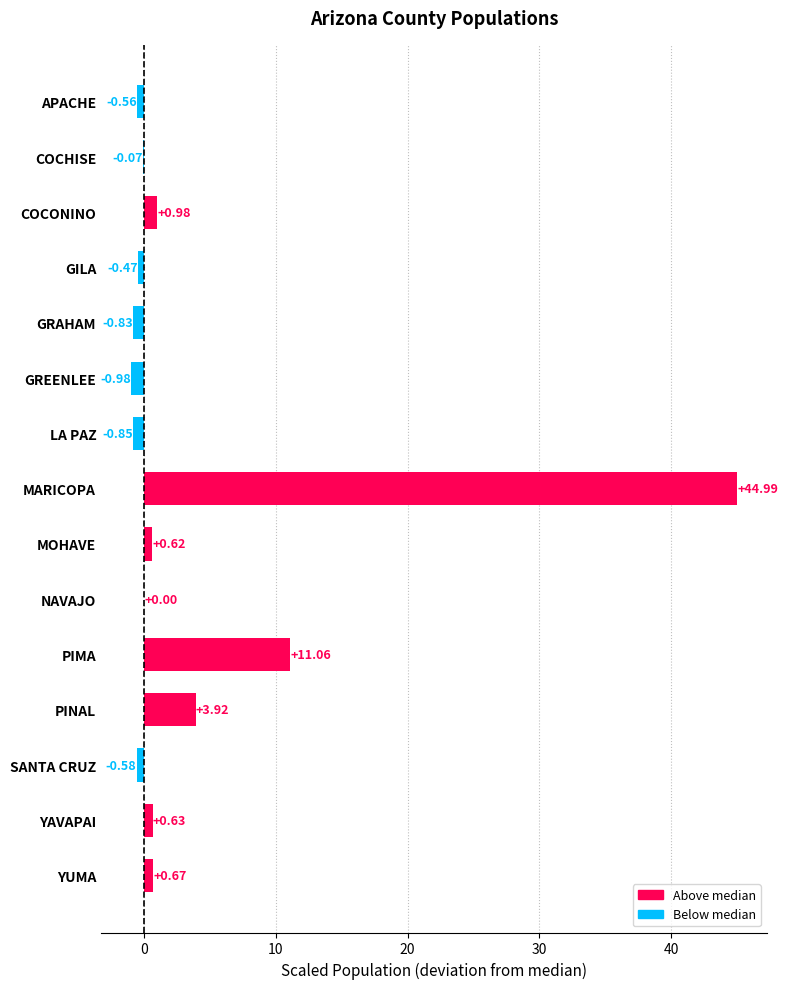

Which category has the highest value across all series?

MARICOPA